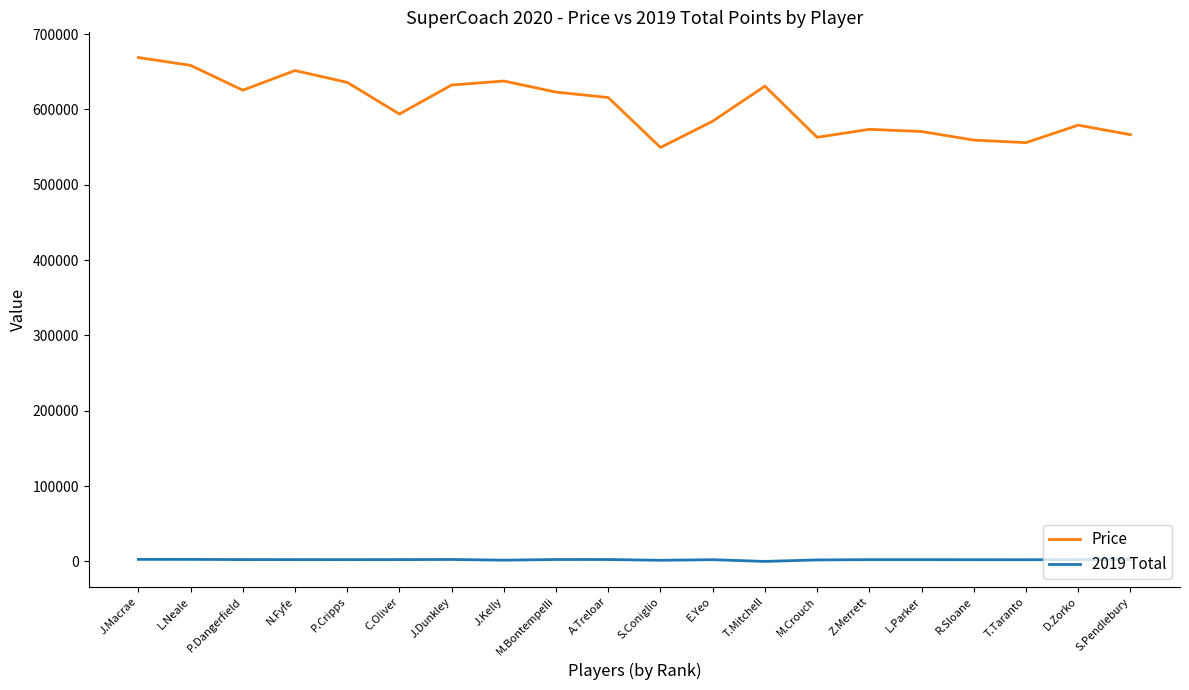

List the series in order of their overall mean, lowest first.

2019 Total, Price